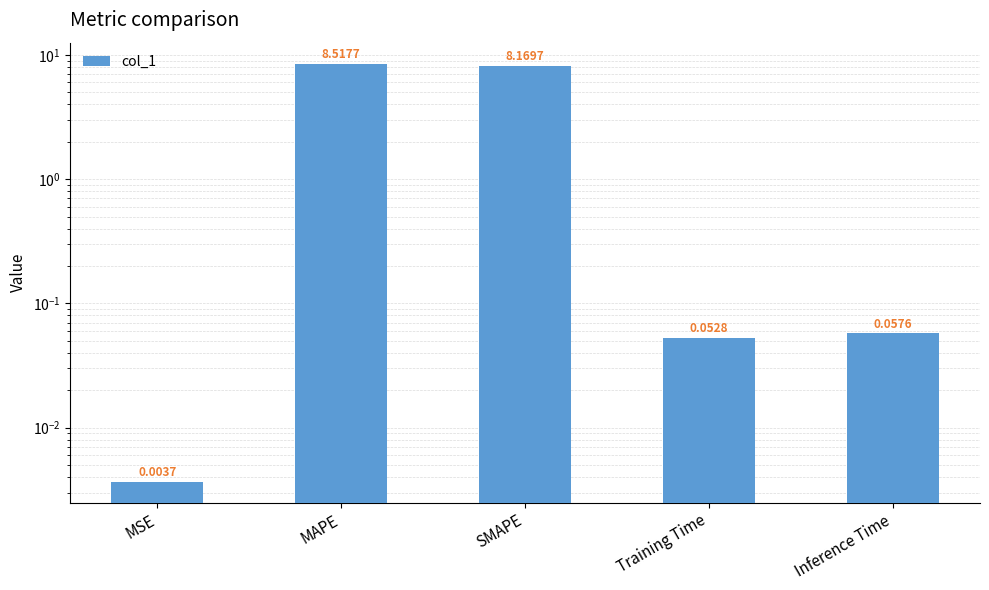

Reading left to right, transcribe all the data shown in this chart.

MSE=0.0	MAPE=8.5	SMAPE=8.2	Training Time=0.1	Inference Time=0.1